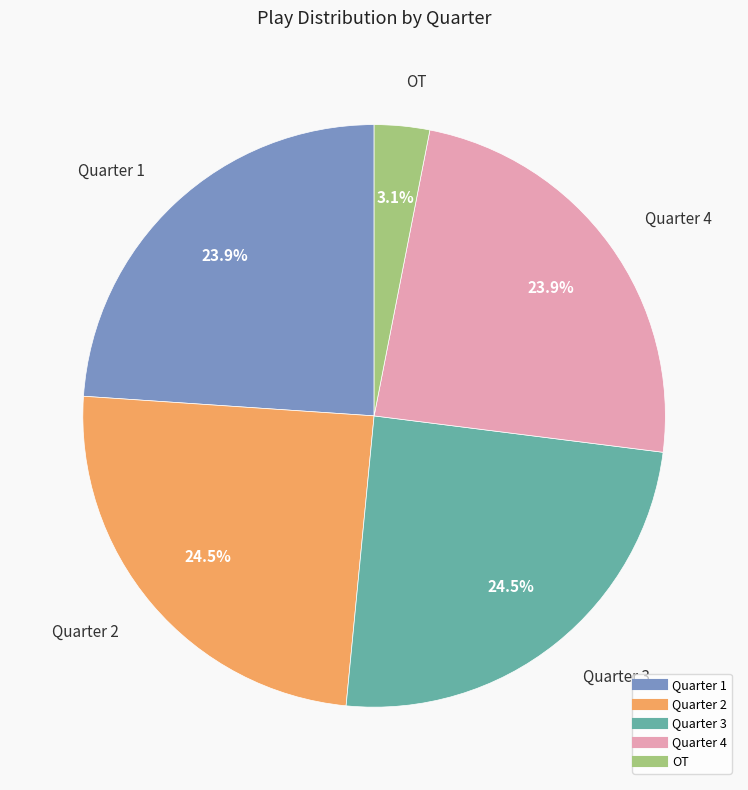

Is there a majority slice in this chart?

No